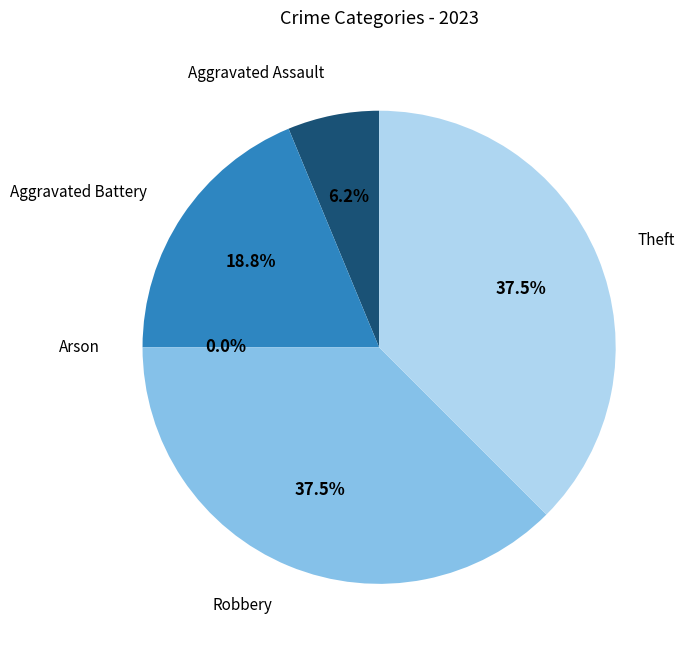

Rank the categories by value from highest to lowest.

Robbery, Theft, Aggravated Battery, Aggravated Assault, Arson